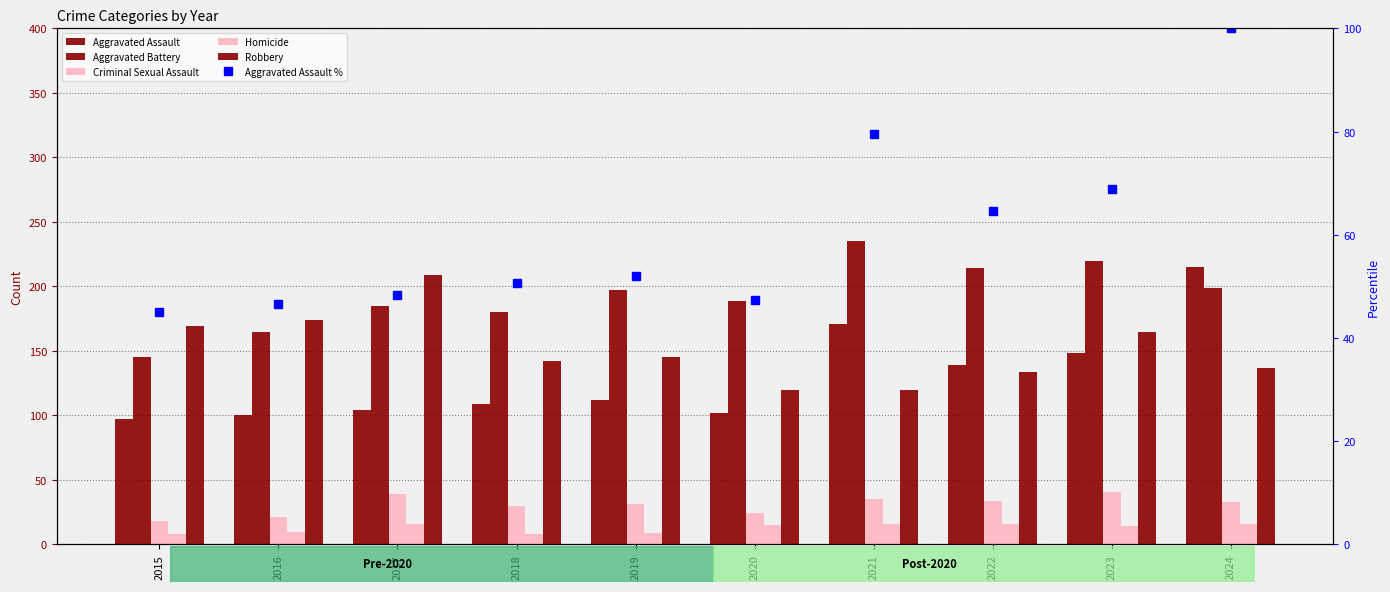

Which has a higher value, 2024 or 2019?

2024